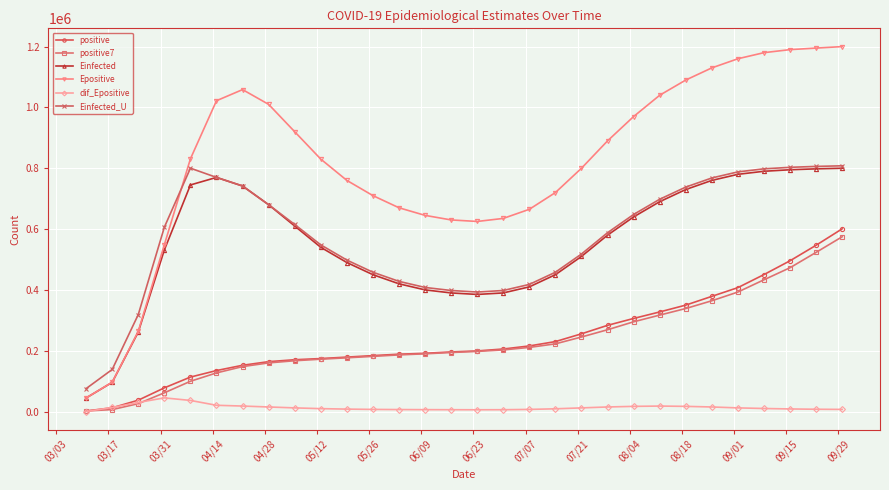

True or false: dif_Epositive and Einfected_U intersect in this chart.

False